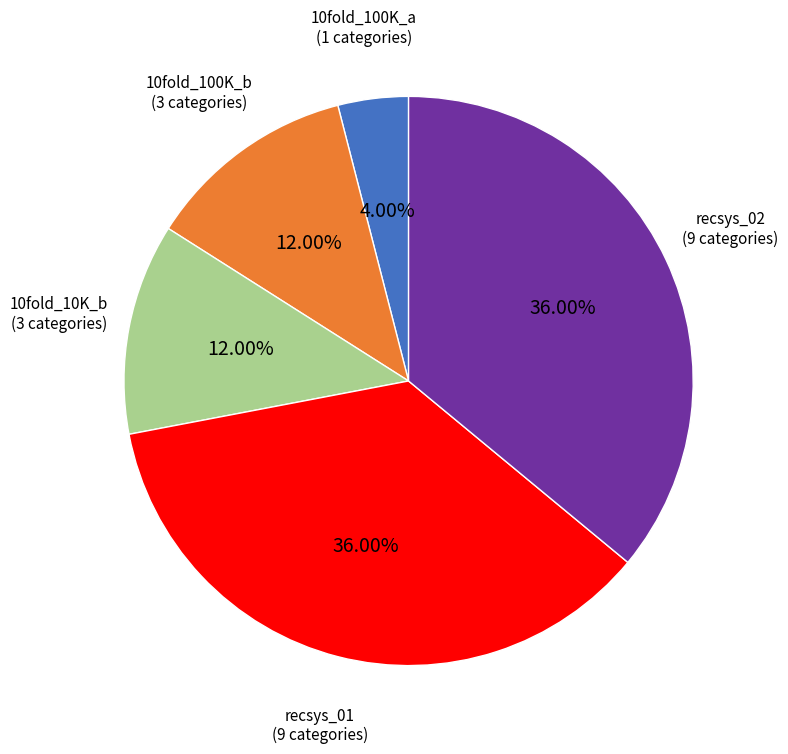

To the nearest percent, what is the combined percentage of recsys_01 and 10fold_100K_a?

40%